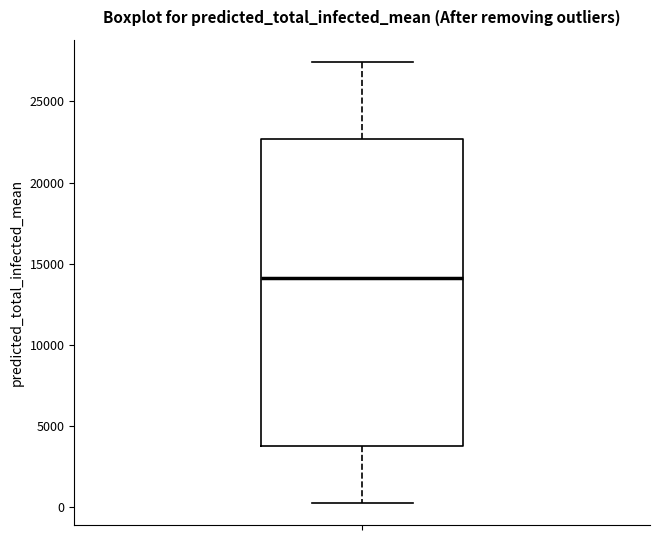

Where is the lower edge of the box on the y-axis? The values are not printed on the chart, so give them approximately, as read against the axis.

4000